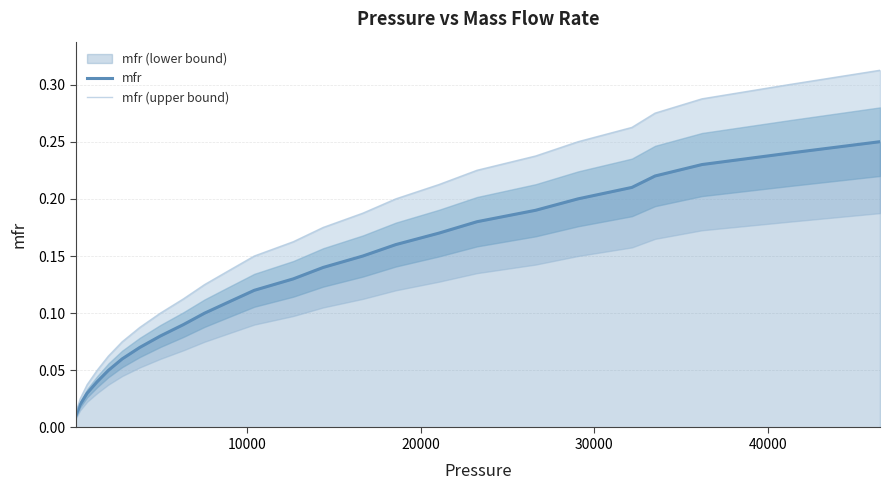

What is the sum of all mfr (upper bound) values?

4.1